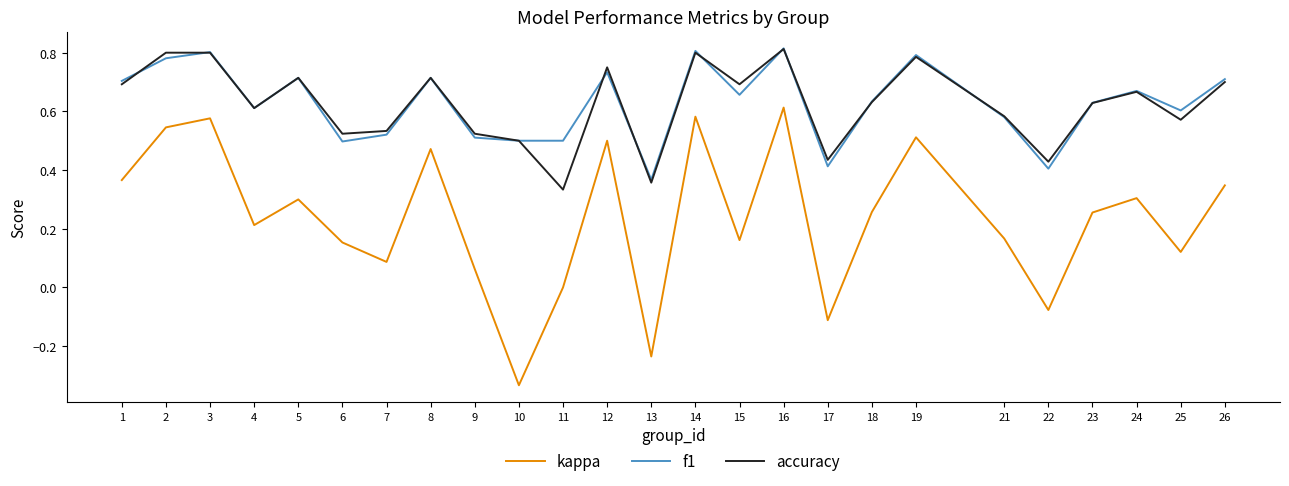

Where do accuracy and f1 first cross each other?

1 and 2